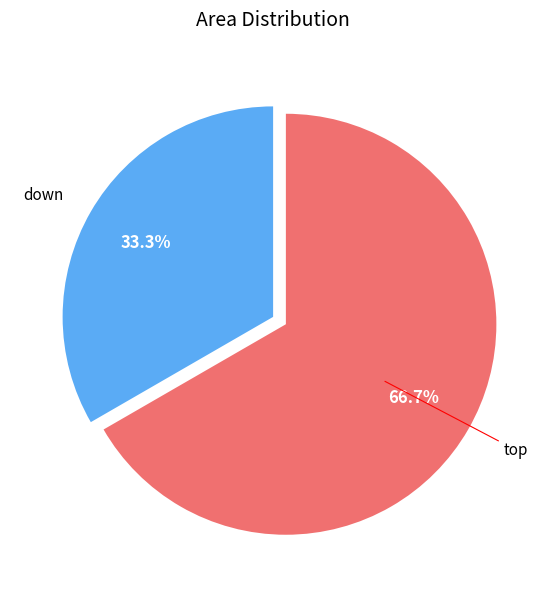

How many segments does this pie chart have?

2